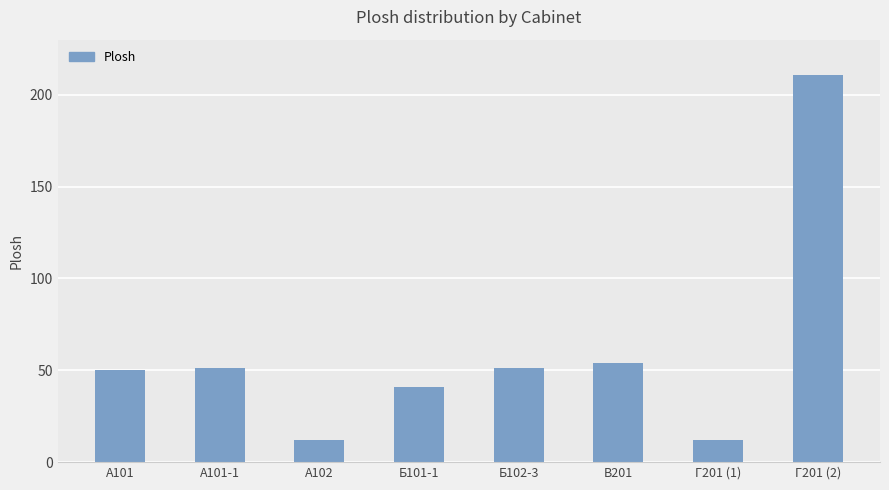

How many data points does each series have?

8